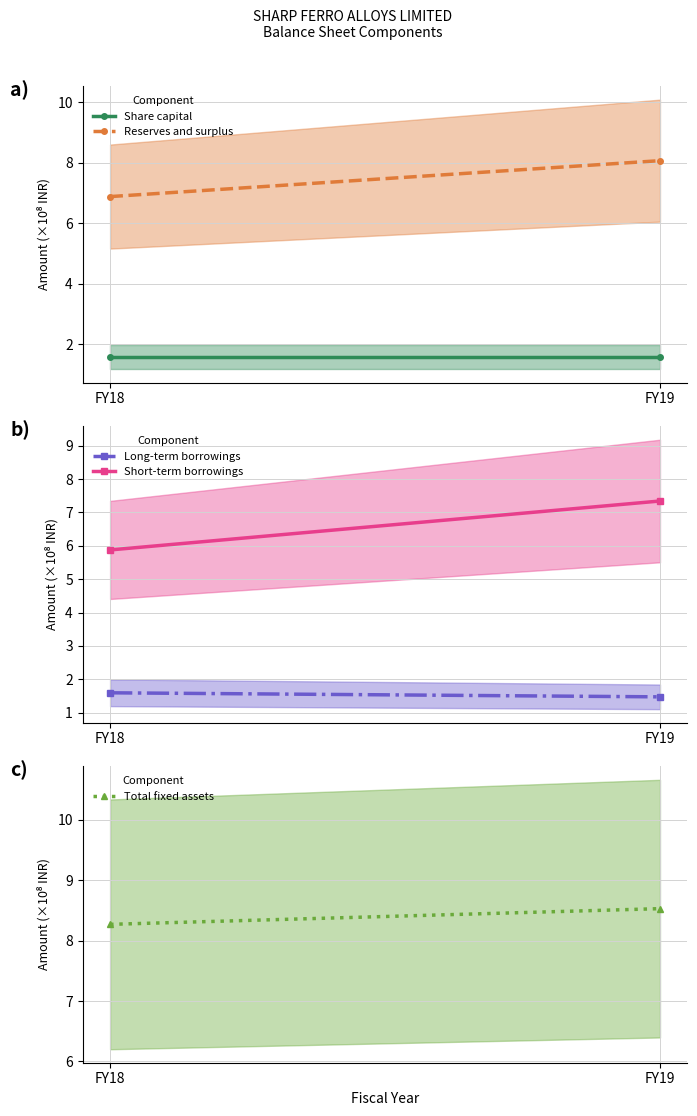

Rank the categories by Share capital value from highest to lowest.

FY18, FY19